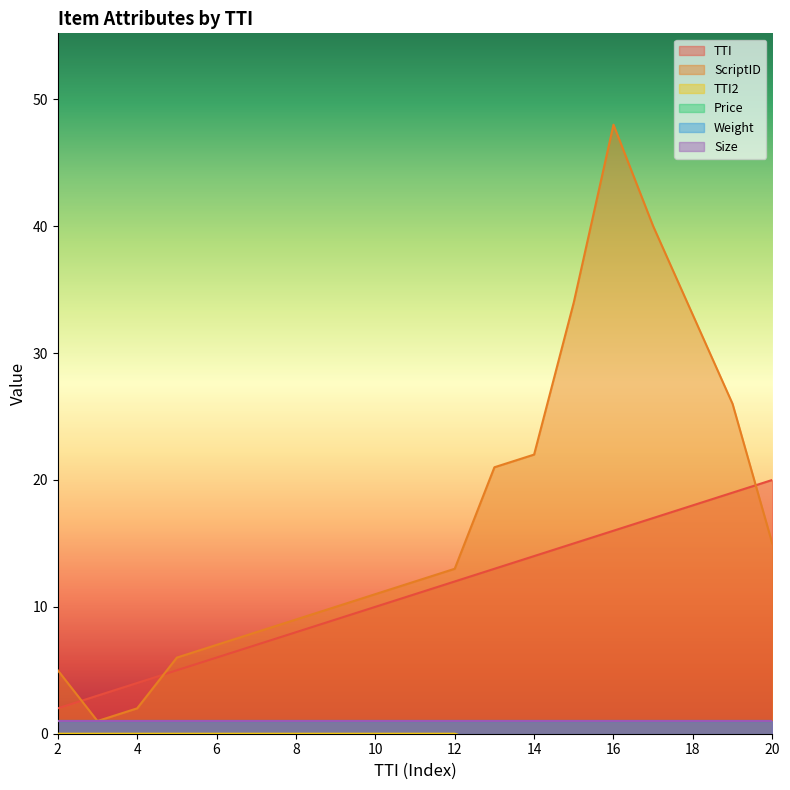

Rank the series by their maximum value, from lowest to highest.

TTI2, TTI, ScriptID